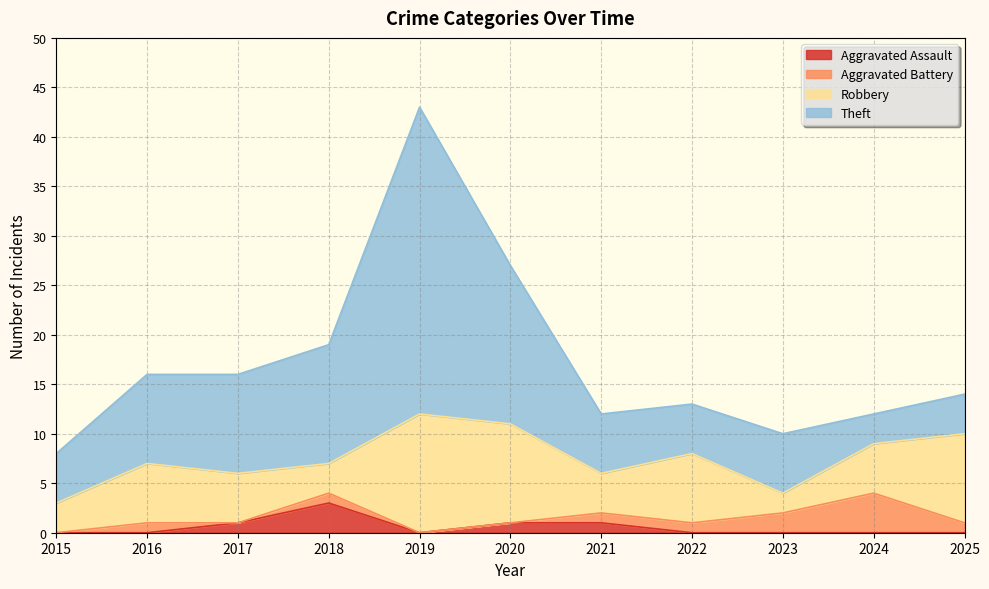

At which category is the sum across all series the highest?

2019